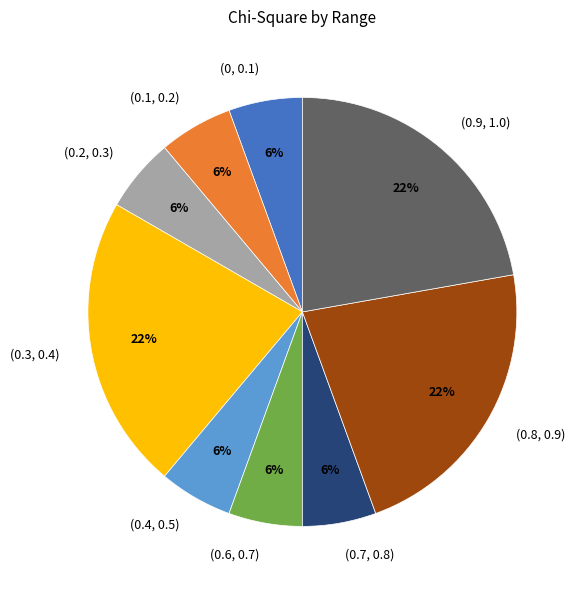

Approximately how many times larger is the value at (0.8, 0.9) compared to (0.9, 1.0)?

1.0